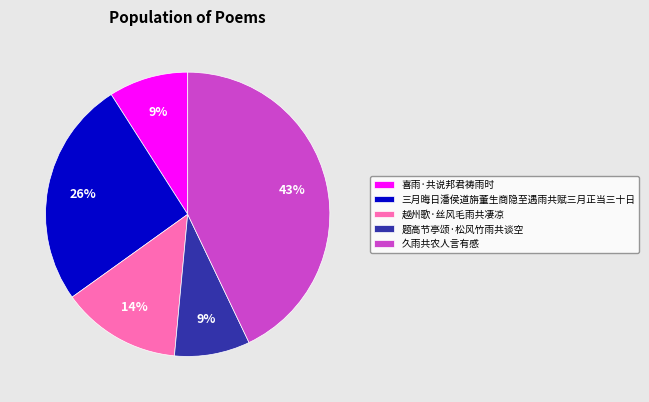

Is the sum of 越州歌·丝风毛雨共凄凉 and 久雨共农人言有感 greater than half?

Yes